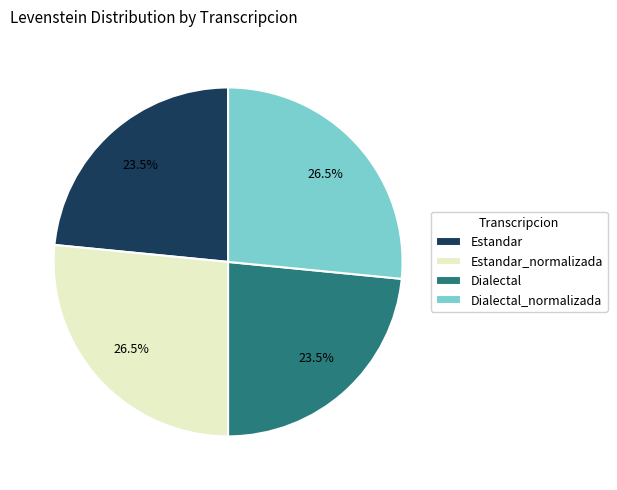

What is the total percentage of Dialectal and Estandar_normalizada?

50.0%